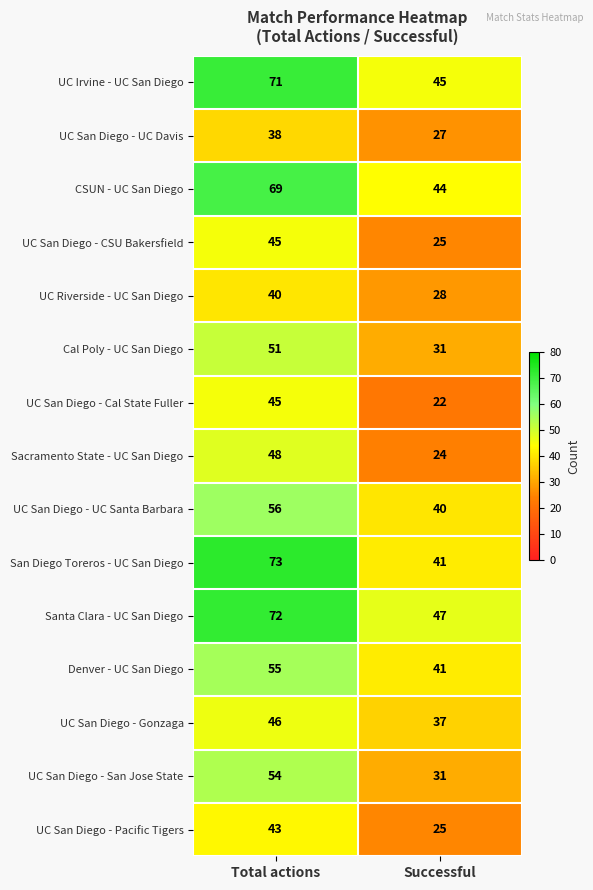

Count the number of data series in this chart.

15